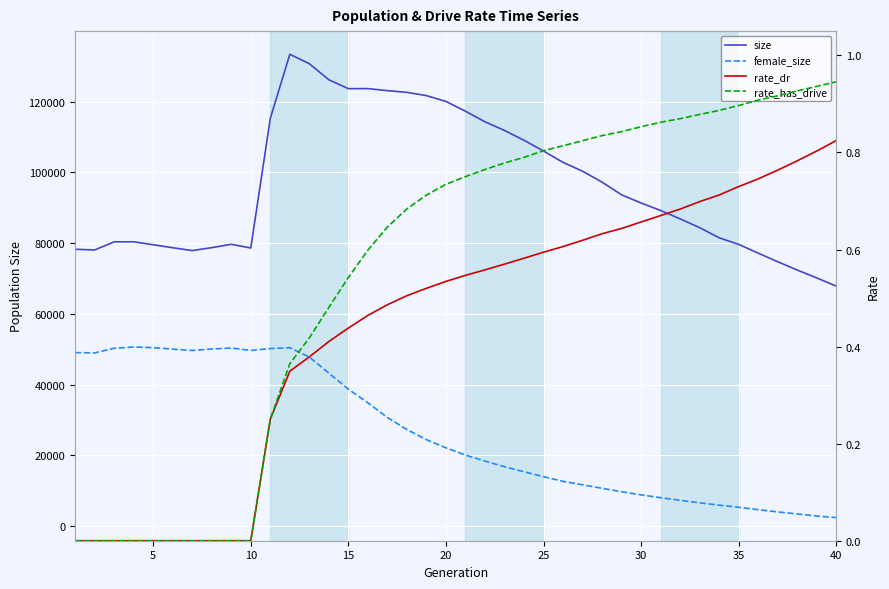

Which series changed the most between 5 and 30?

female_size